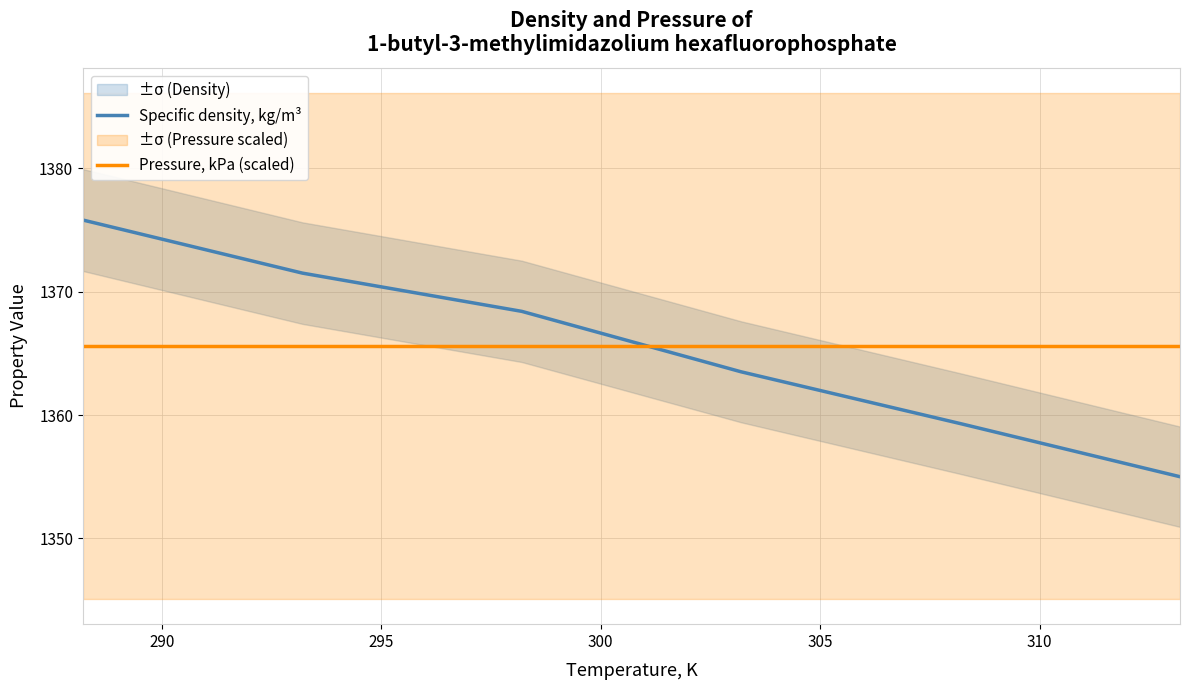

Which series has the largest range (max minus min)?

Specific density, kg/m³